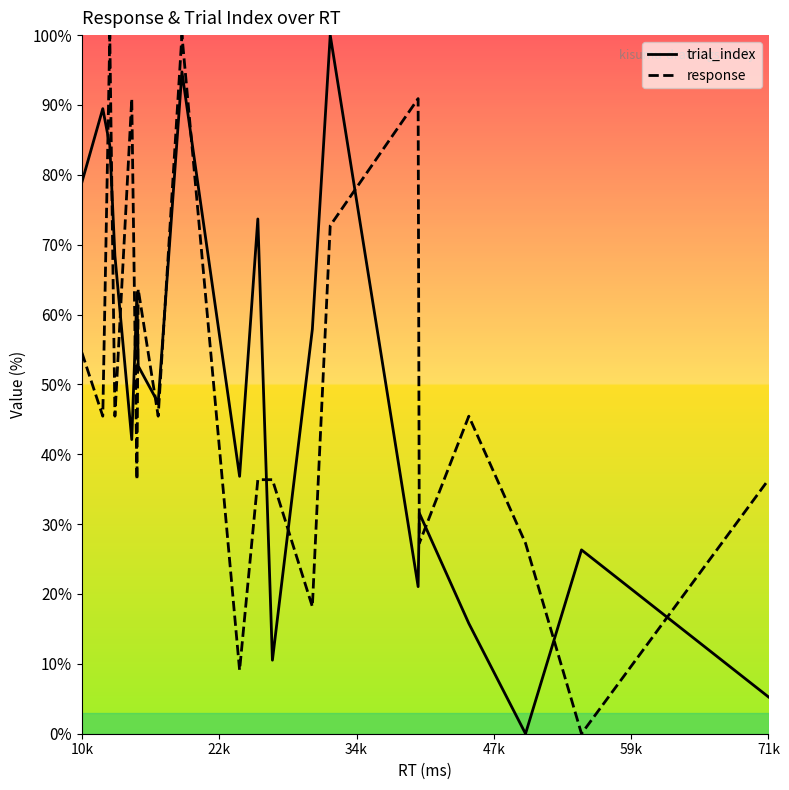

What is the highest value of the trial_index series?

100.0